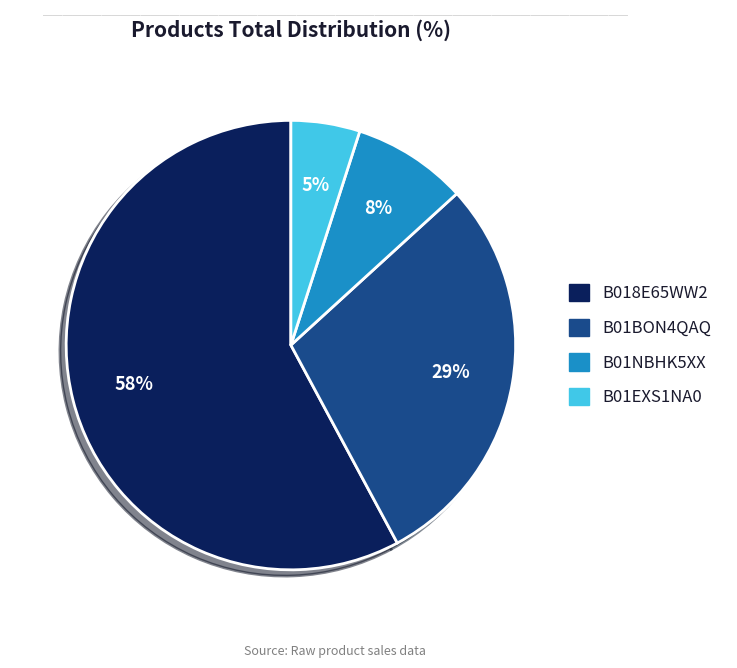

Is there a majority slice in this chart?

Yes